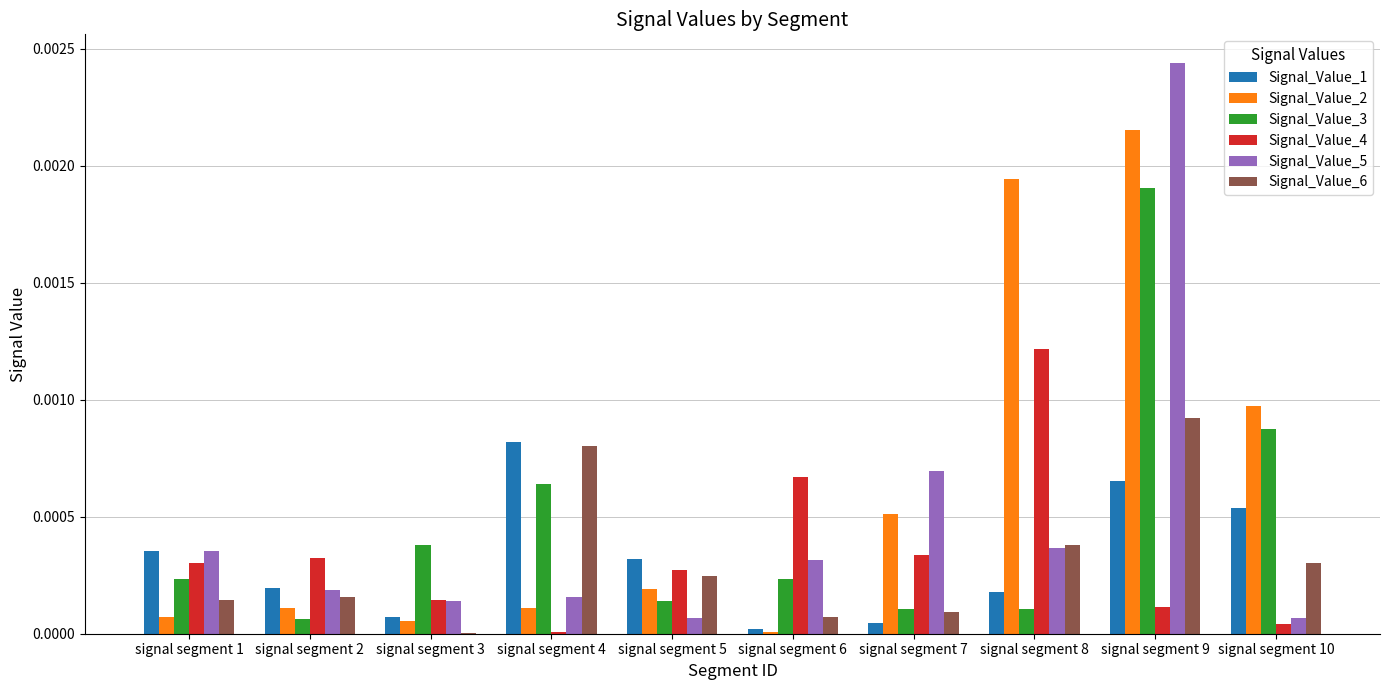

True or false: Signal_Value_1 has a value of 0.0 at signal segment 1.

True